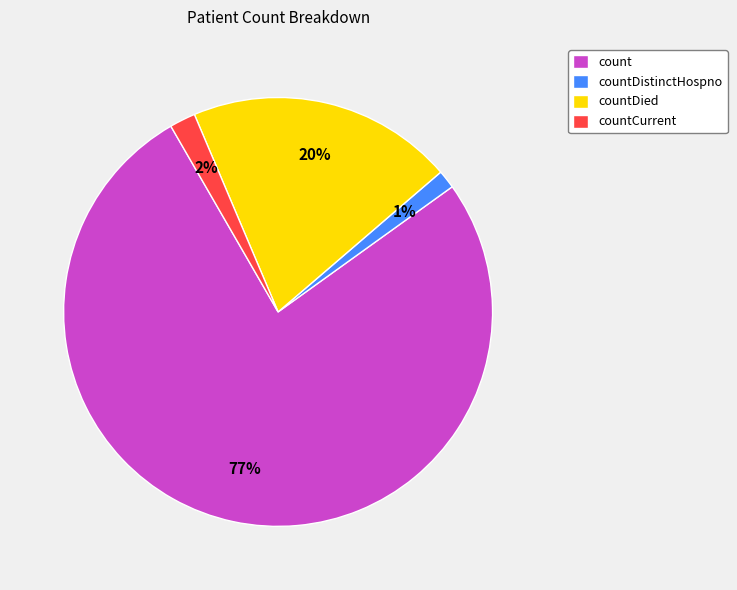

How many slices are in this pie chart?

4